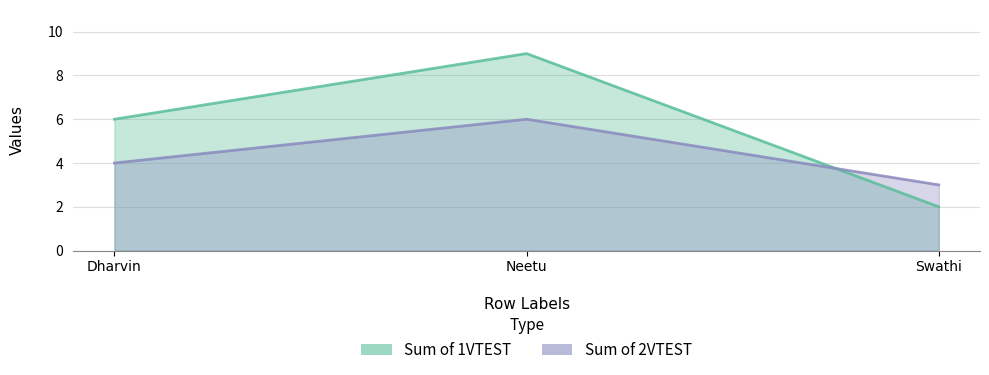

What are all the series names shown in the legend?

Sum of 1VTEST, Sum of 2VTEST